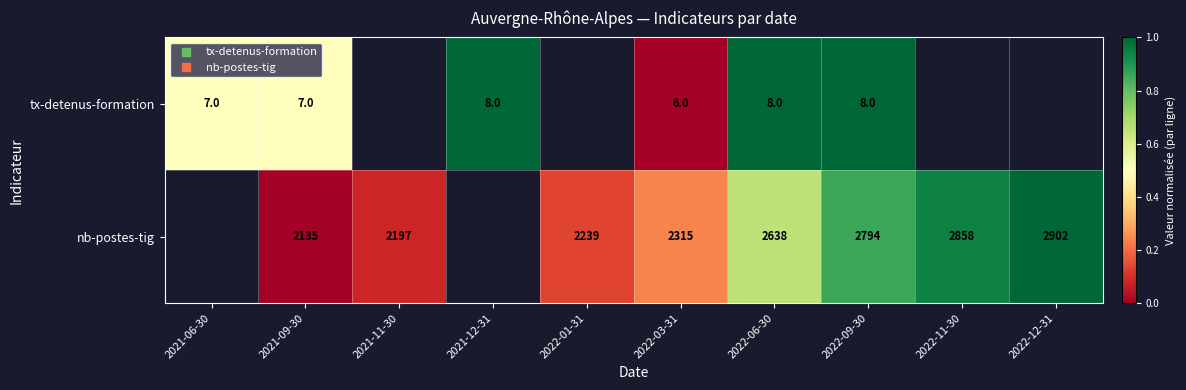

What is the greatest value displayed?

1.0